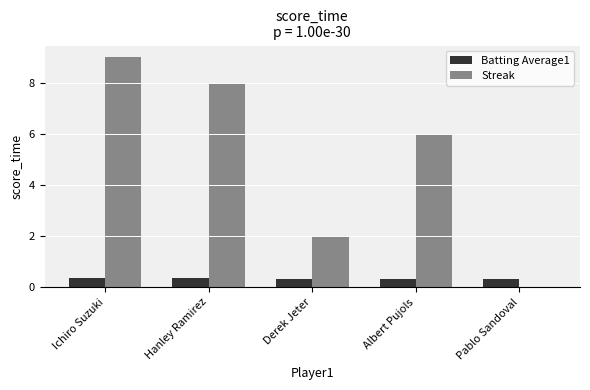

Which series changed the most between Ichiro Suzuki and Albert Pujols?

Streak